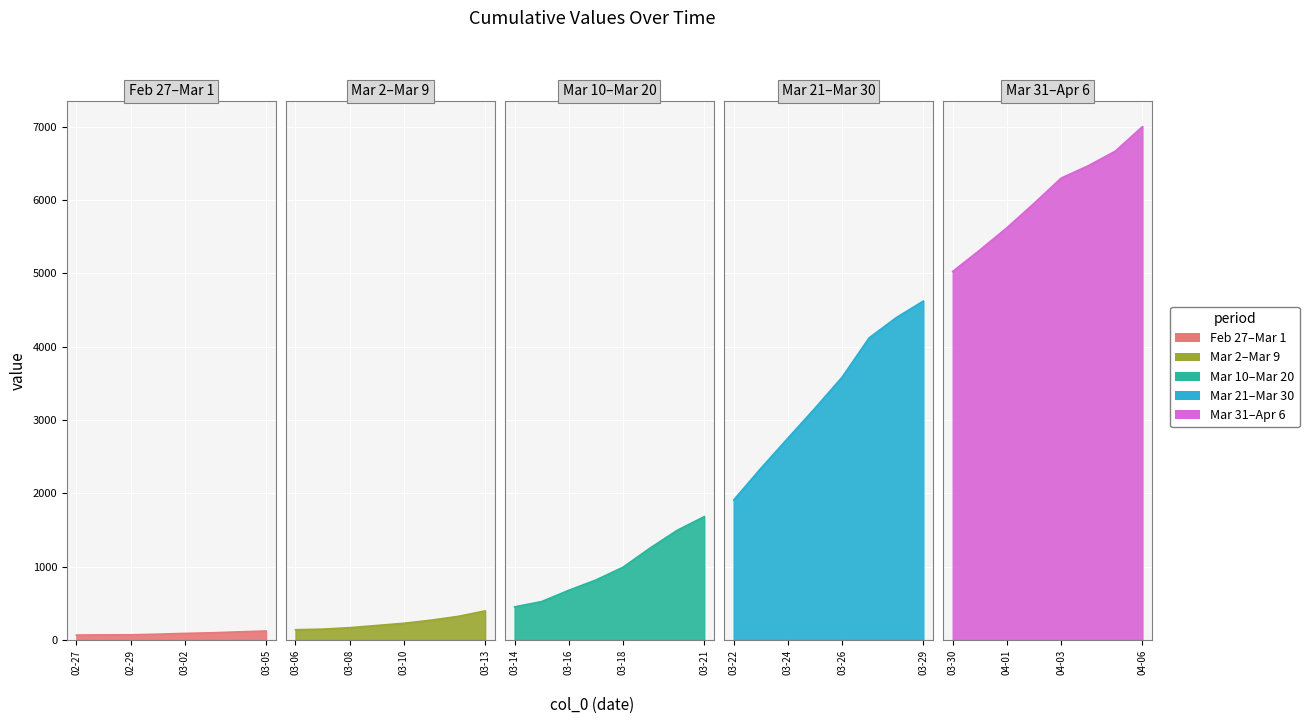

Reading left to right, list all the values displayed in this chart.

67	70	71	79	90	98	111	123	140	148	168	198	228	270	322	397	452	524	678	818	992	1254	1496	1683	1909	2340	2752	3161	3584	4121	4397	4623	5027	5319	5623	5955	6300	6469	6668	7002